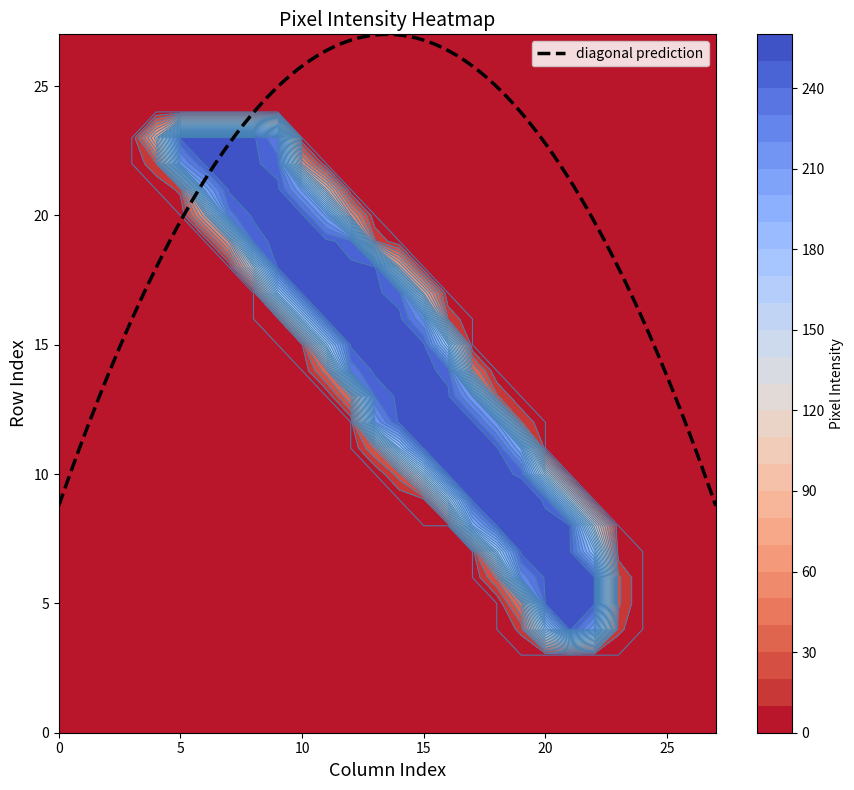

What is the highest value of the diagonal prediction series?

27.0